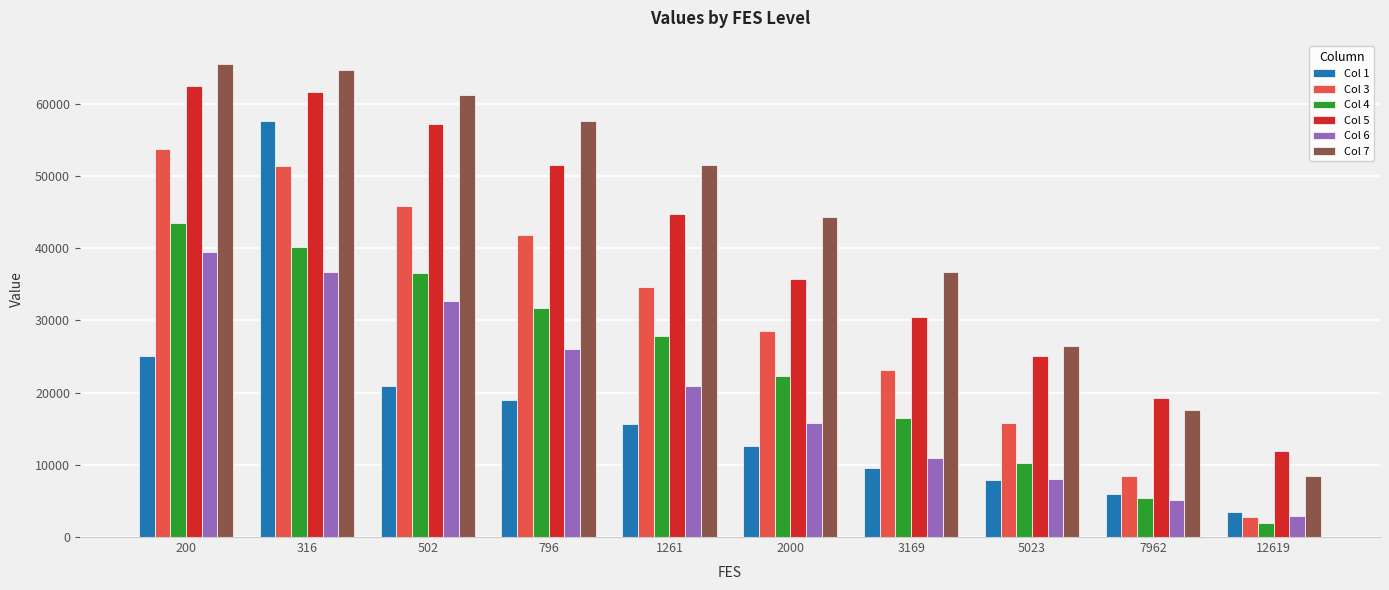

What is the difference between the maximum and minimum values in the Col 4 series?

41488.7